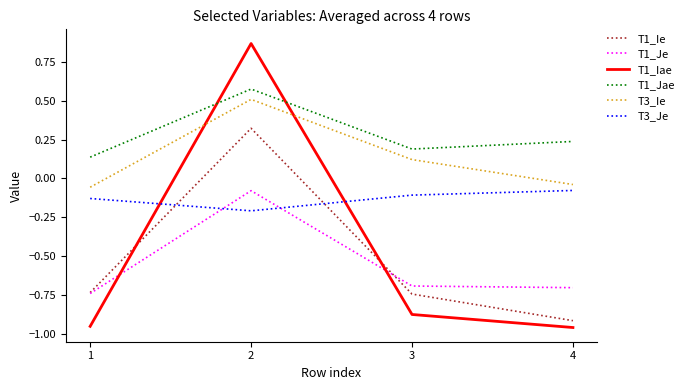

Which series has the widest spread of values?

T1_Iae